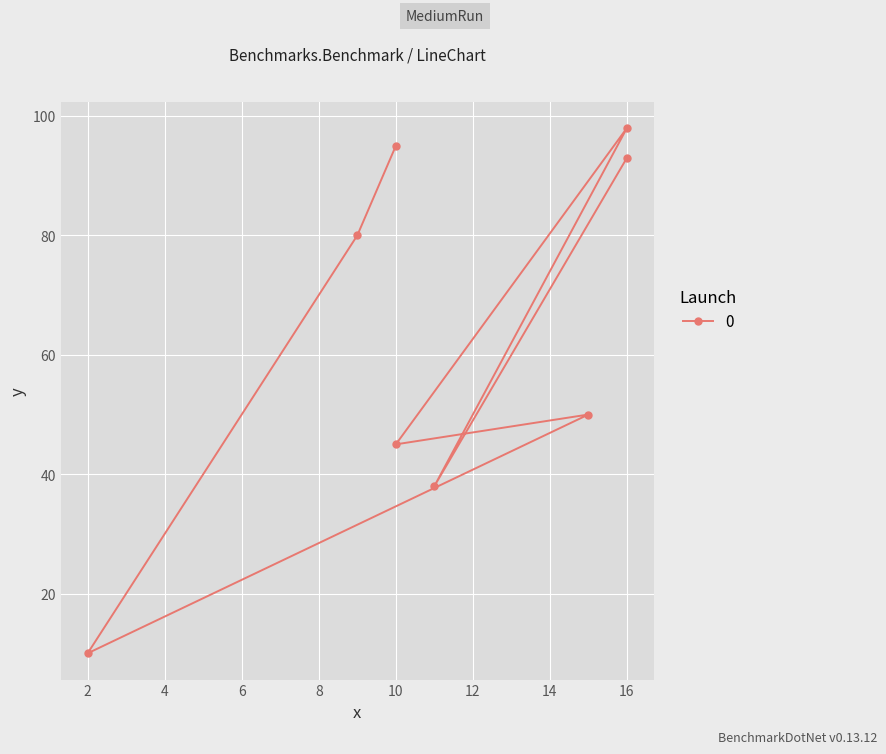

What is the label of the 3rd point from the right?

16